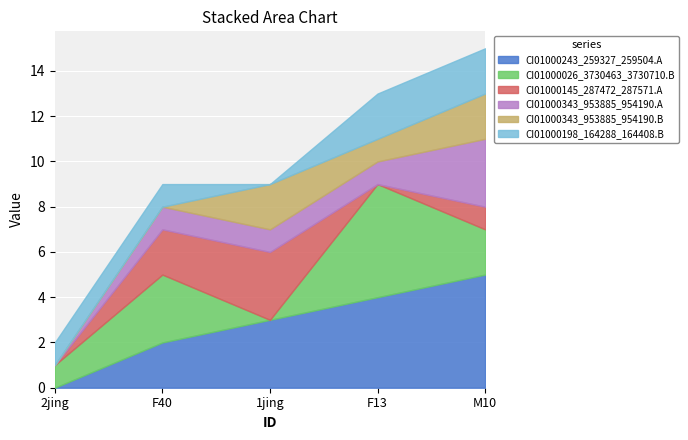

What are all the series names shown in the legend?

CI01000243_259327_259504.A, CI01000026_3730463_3730710.B, CI01000145_287472_287571.A, CI01000343_953885_954190.A, CI01000343_953885_954190.B, CI01000198_164288_164408.B